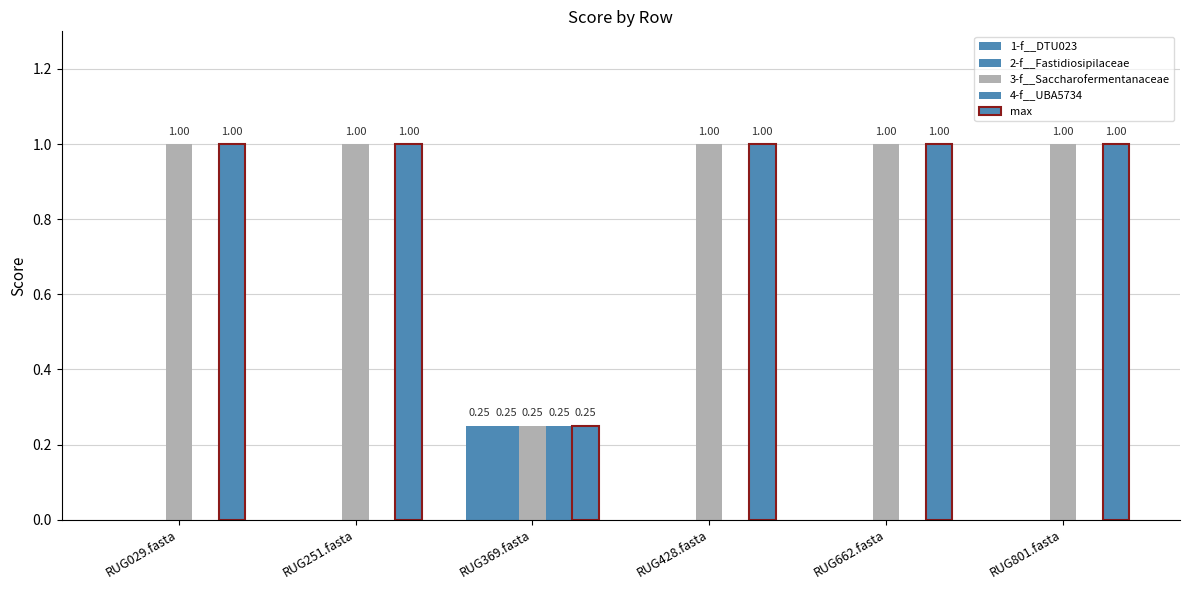

How many groups of bars are there?

6